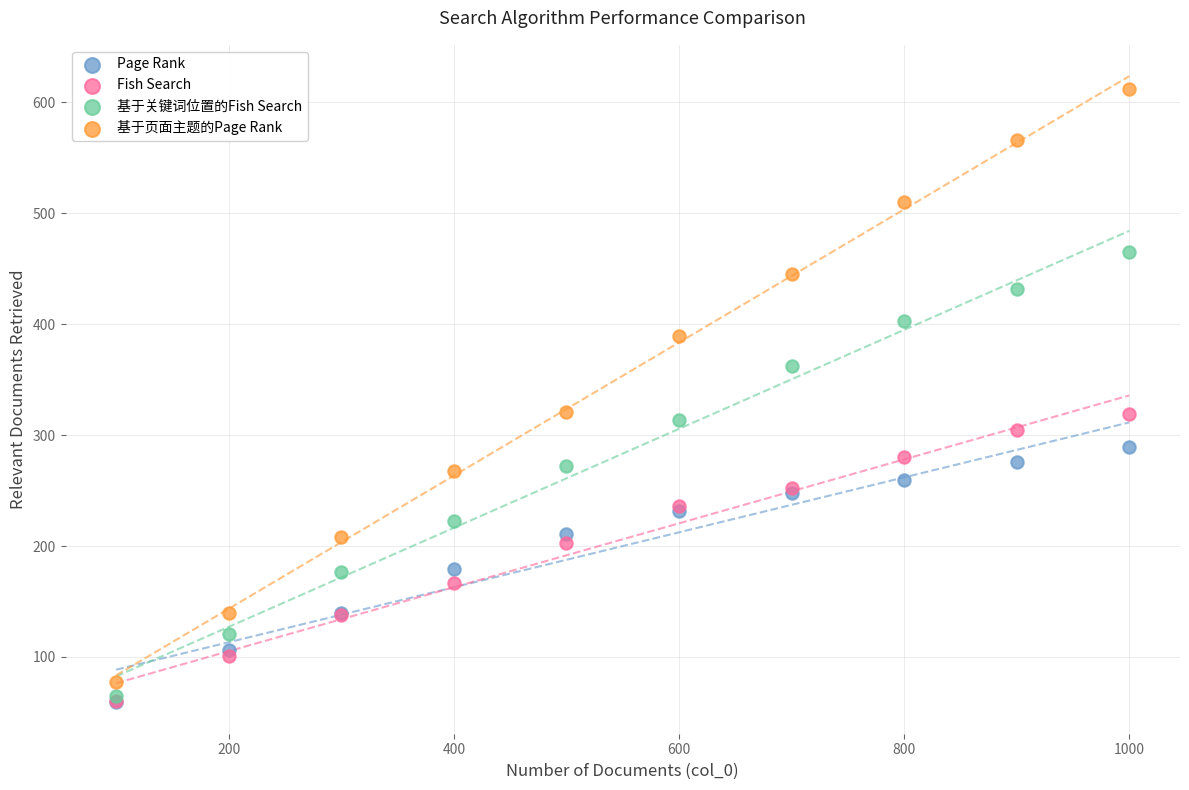

What are all the series names shown in the legend?

Page Rank, Fish Search, 基于关键词位置的Fish Search, 基于页面主题的Page Rank